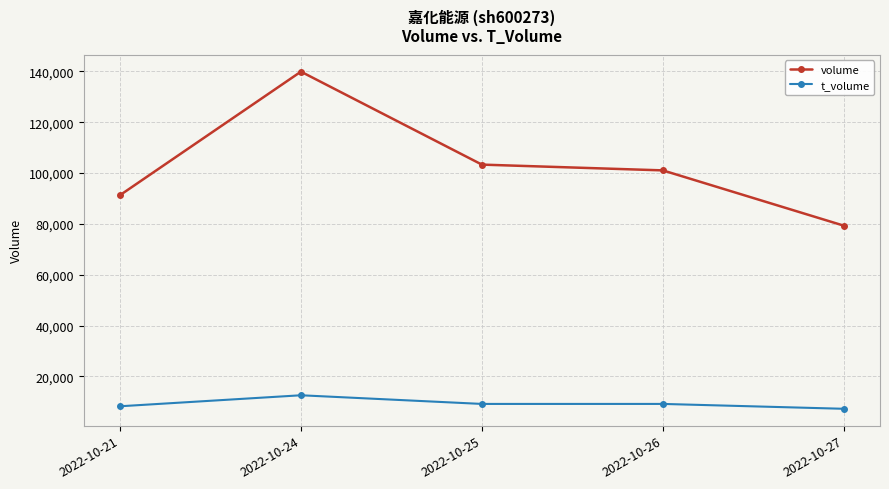

In t_volume, how many points are higher than both neighbors (excluding endpoints)?

2